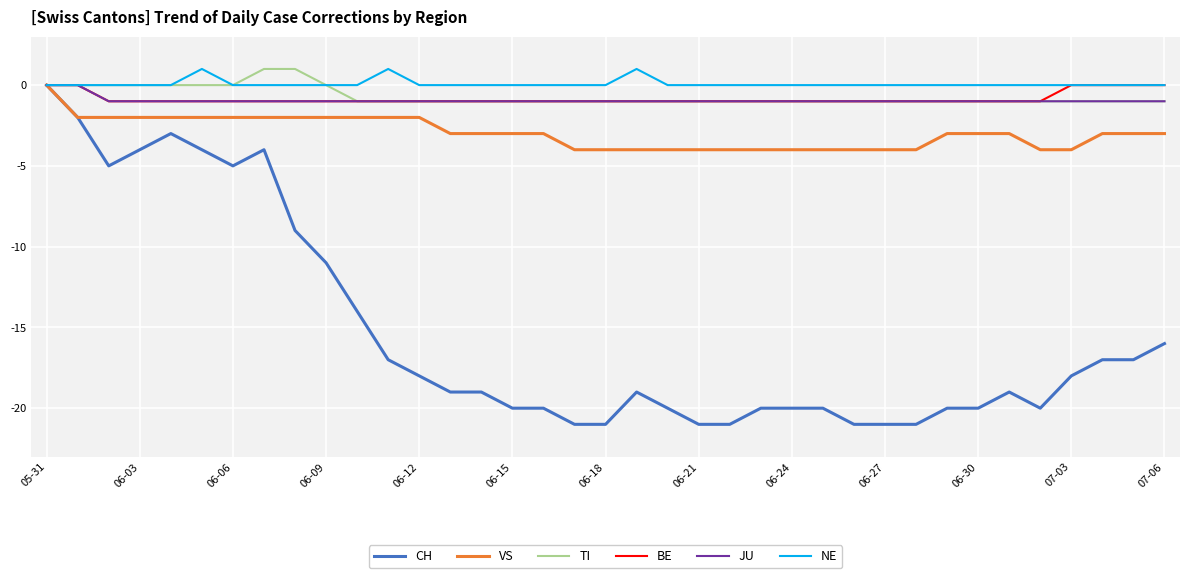

Which series has the largest range (max minus min)?

CH